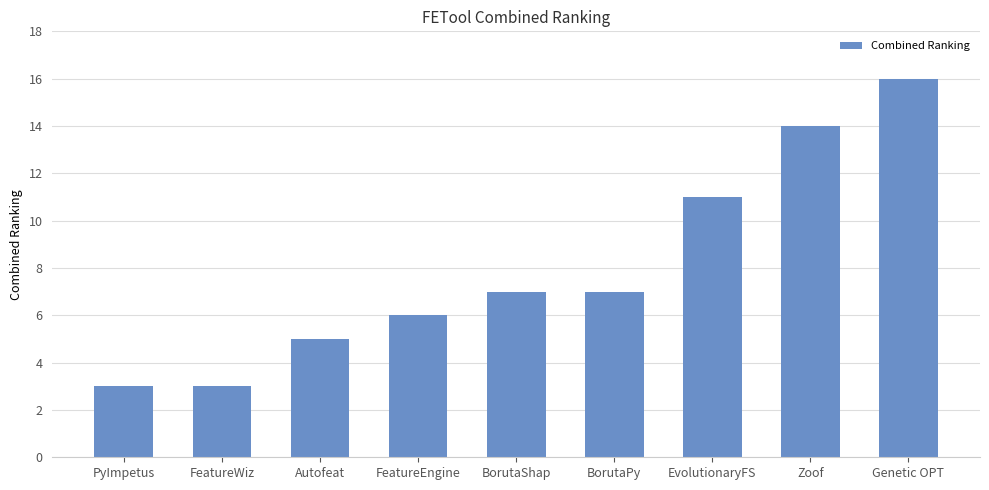

Reading left to right, list all the values displayed in this chart.

3	3	5	6	7	7	11	14	16